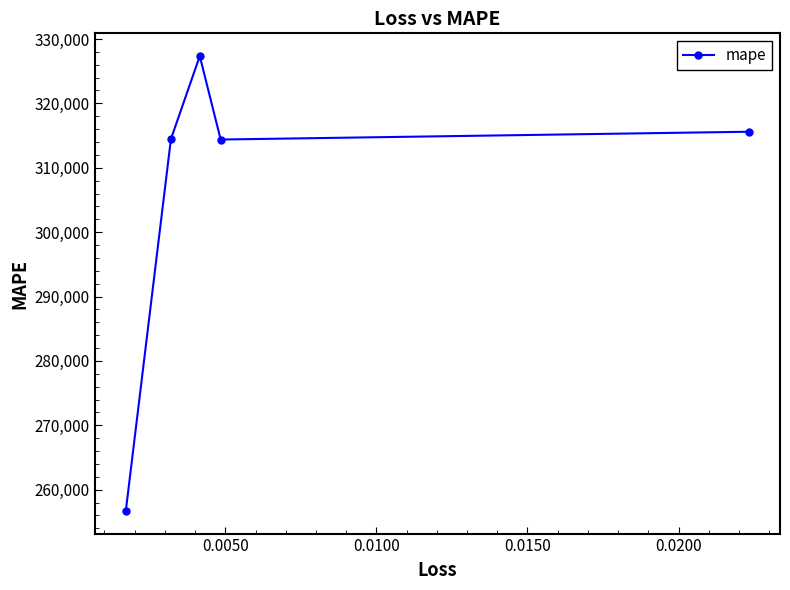

What is the difference between the maximum and minimum values?

70625.5